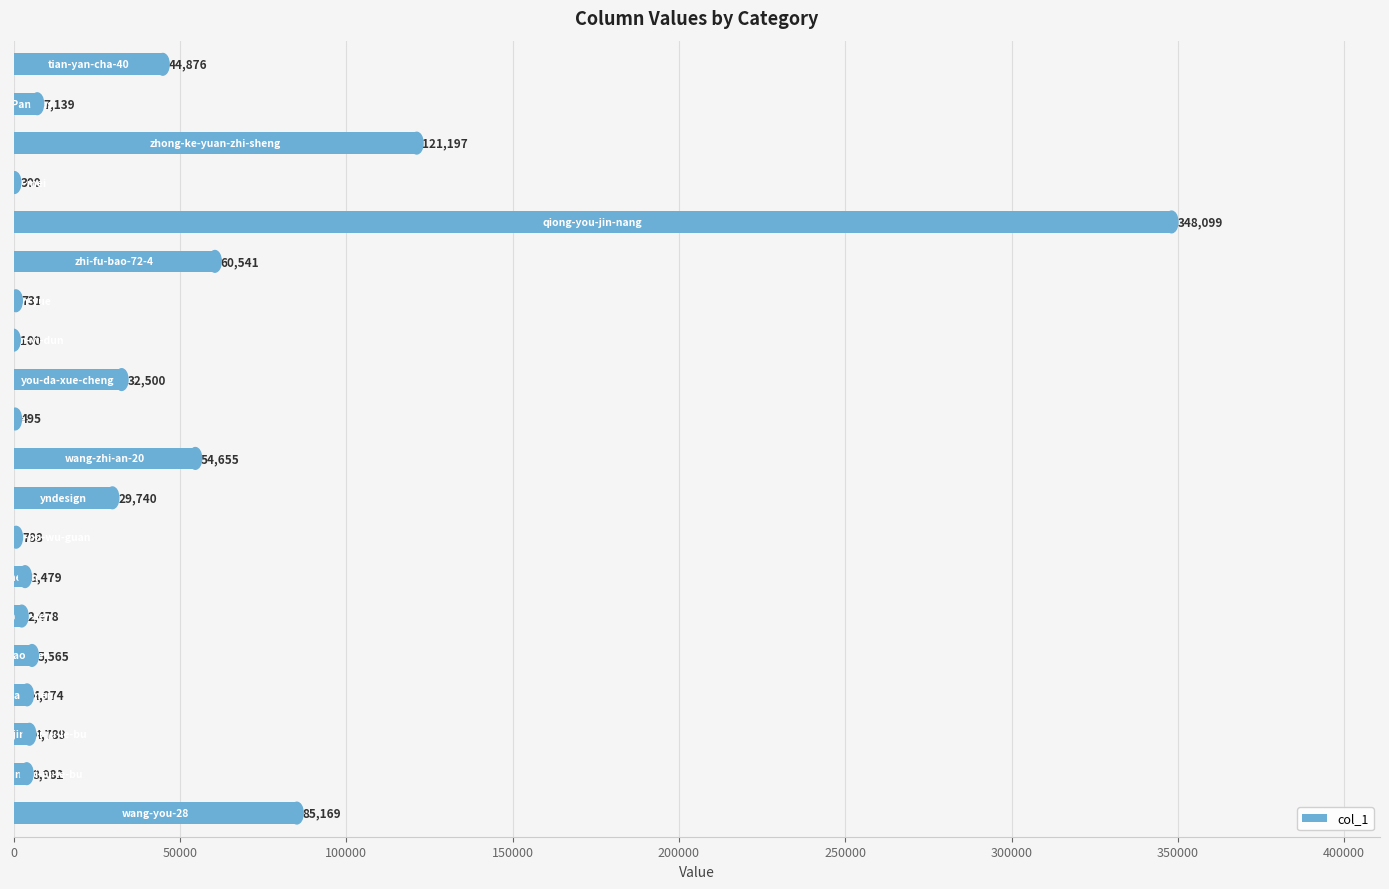

Does the chart contain stacked bars?

No